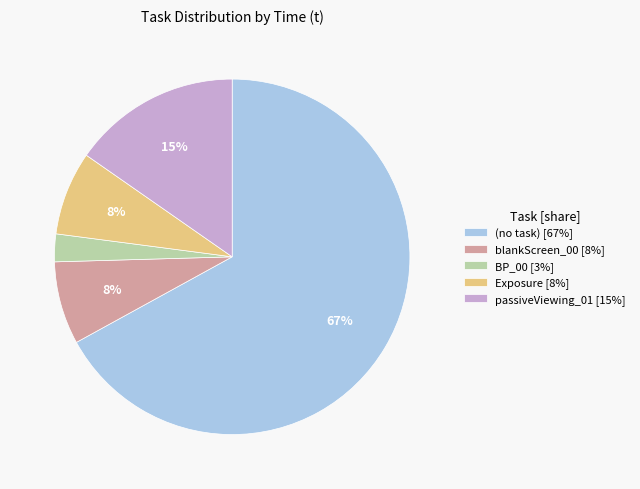

The passiveViewing_01 [15%] slice represents 15% of the pie. True or false?

True